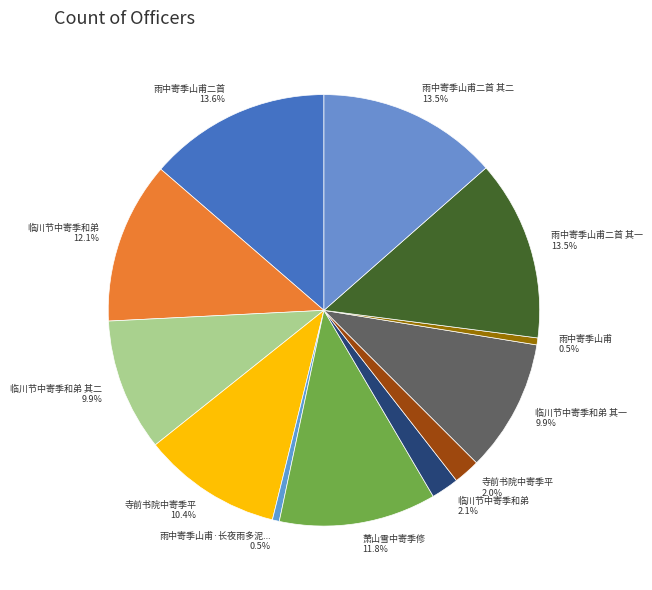

Count the number of slices in the pie.

12